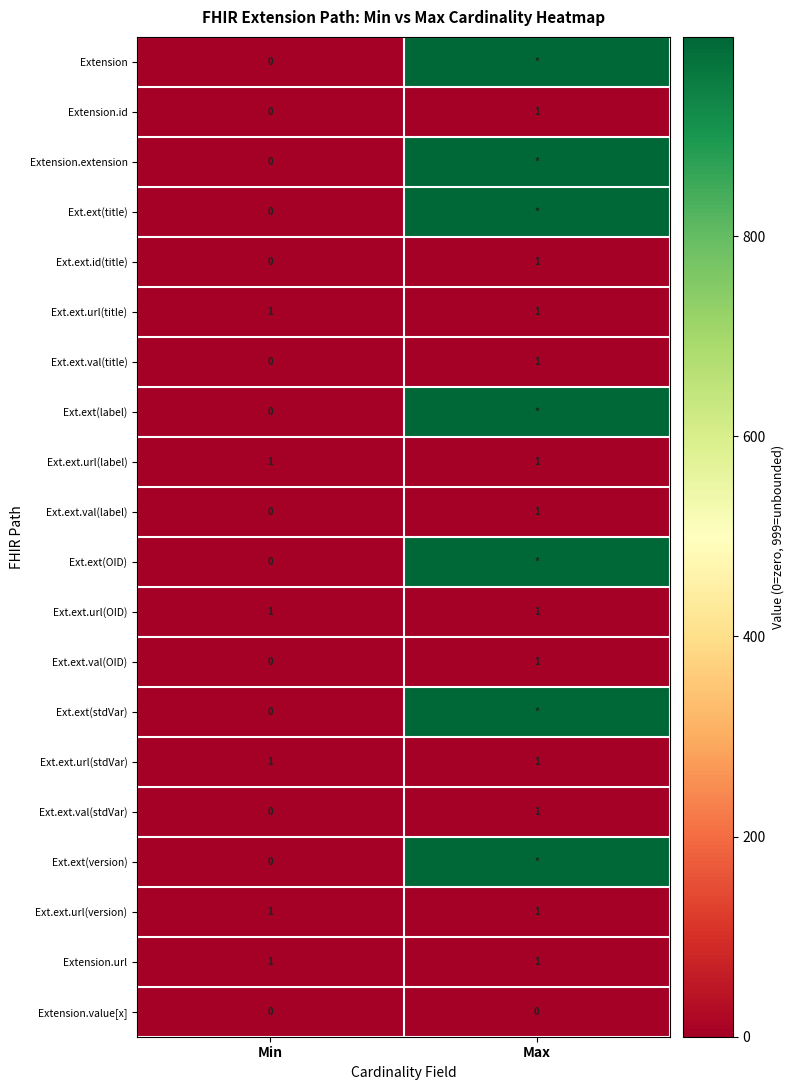

True or false: Ext.ext.url(title) has a value of 2 at Min.

False